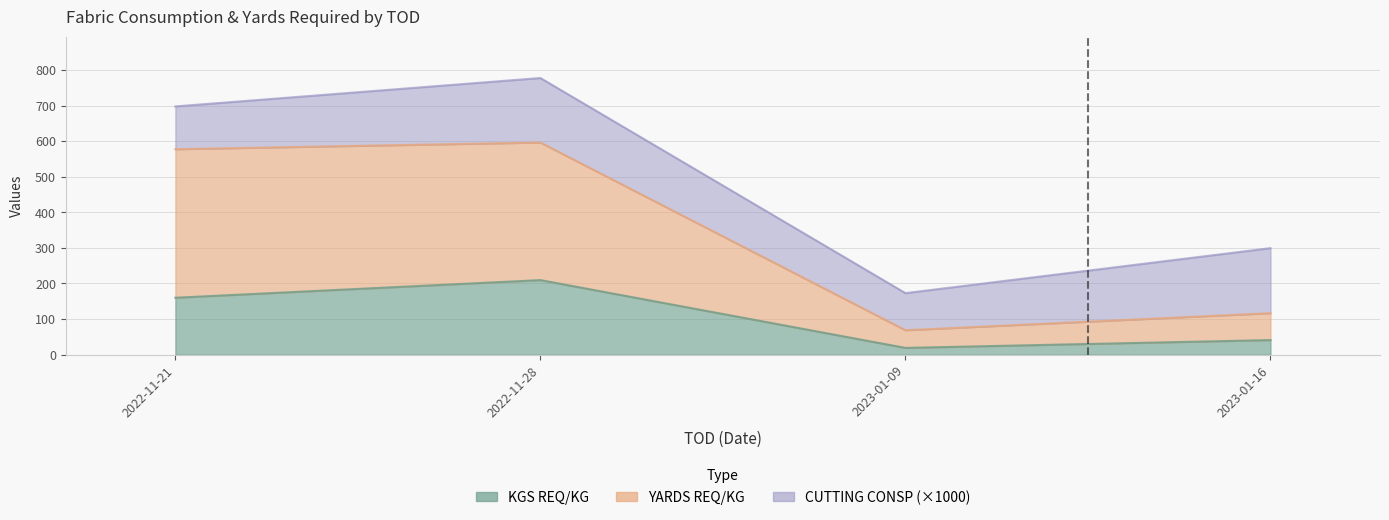

Which series has the largest range (max minus min)?

YARDS REQ/KG